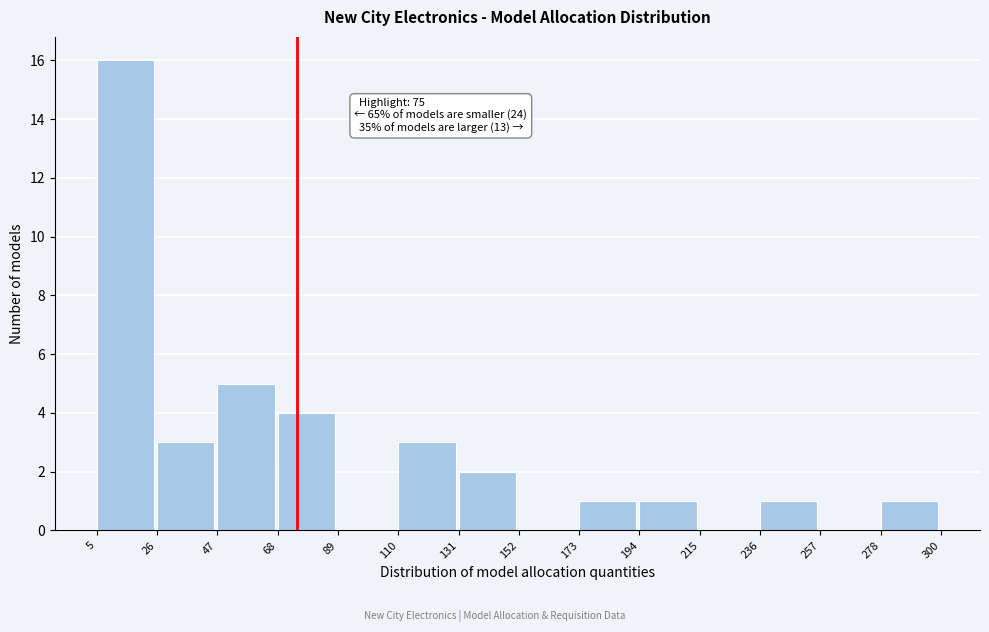

Over which range of the x-axis is the bar tallest?

5 to 26